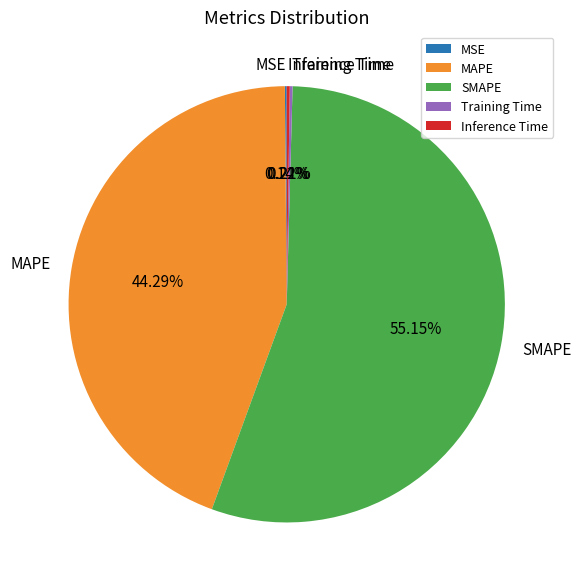

Which category has the biggest portion of the pie?

SMAPE